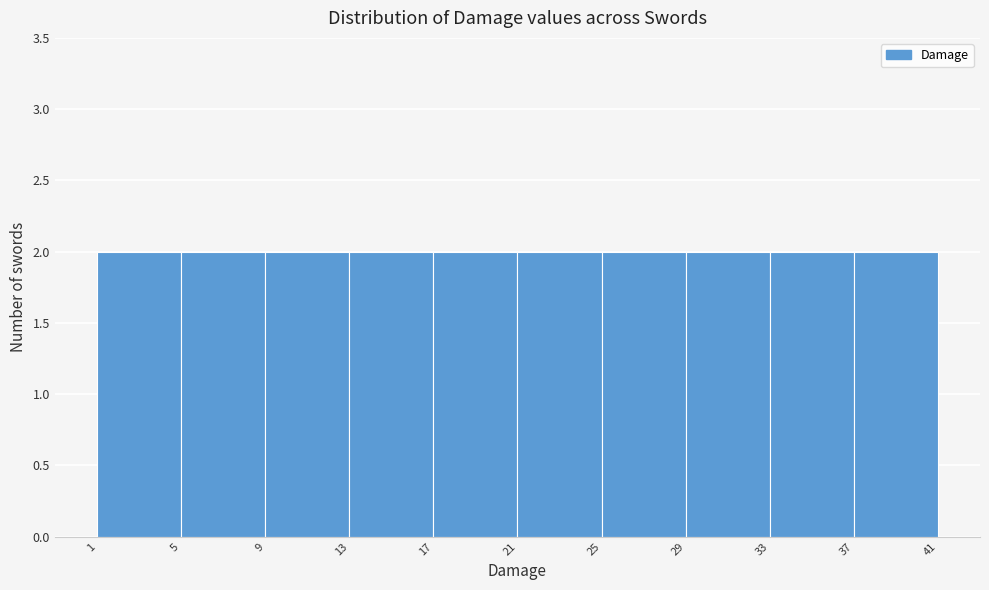

Reading left to right, list every bar in this chart as the range it spans on the x-axis followed by its height. The values are not printed on the chart, so give them approximately, as read against the axis.

1 to 5: 2
5 to 9: 2
9 to 13: 2
13 to 17: 2
17 to 21: 2
21 to 25: 2
25 to 29: 2
29 to 33: 2
33 to 37: 2
37 to 41: 2